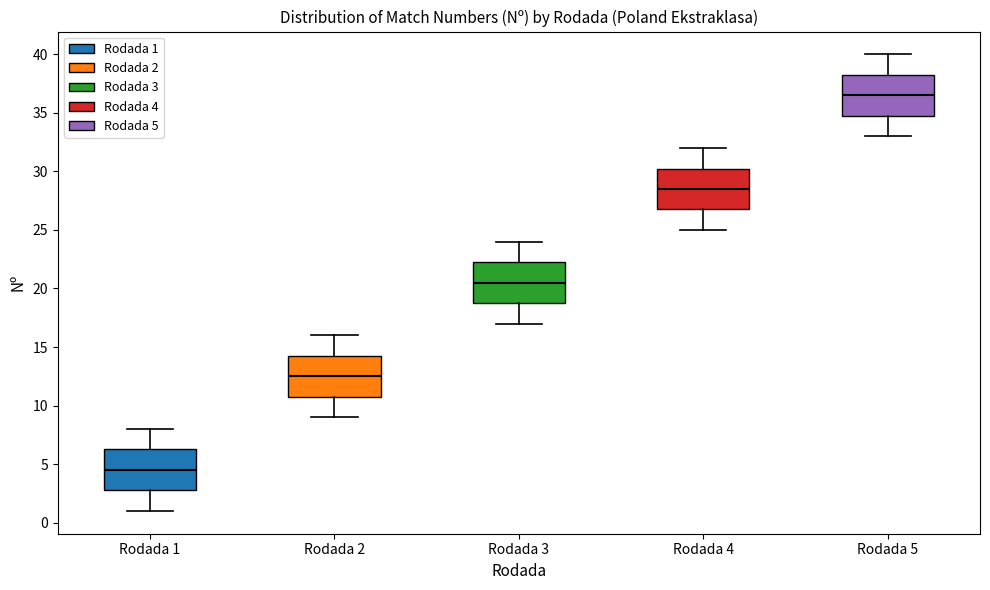

Reading left to right, transcribe this box plot: for each box, give where its median line is, the range the box spans, and where its two whiskers end, as read against the y-axis. The values are not printed on the chart, so give them approximately, as read against the axis.

Rodada 1: median 4.5, box 3.0 to 6.5, whiskers 1.0 to 8.0
Rodada 2: median 12.5, box 11.0 to 14.5, whiskers 9.0 to 16.0
Rodada 3: median 20.5, box 19.0 to 22.5, whiskers 17.0 to 24.0
Rodada 4: median 28.5, box 27.0 to 30.5, whiskers 25.0 to 32.0
Rodada 5: median 36.5, box 35.0 to 38.5, whiskers 33.0 to 40.0